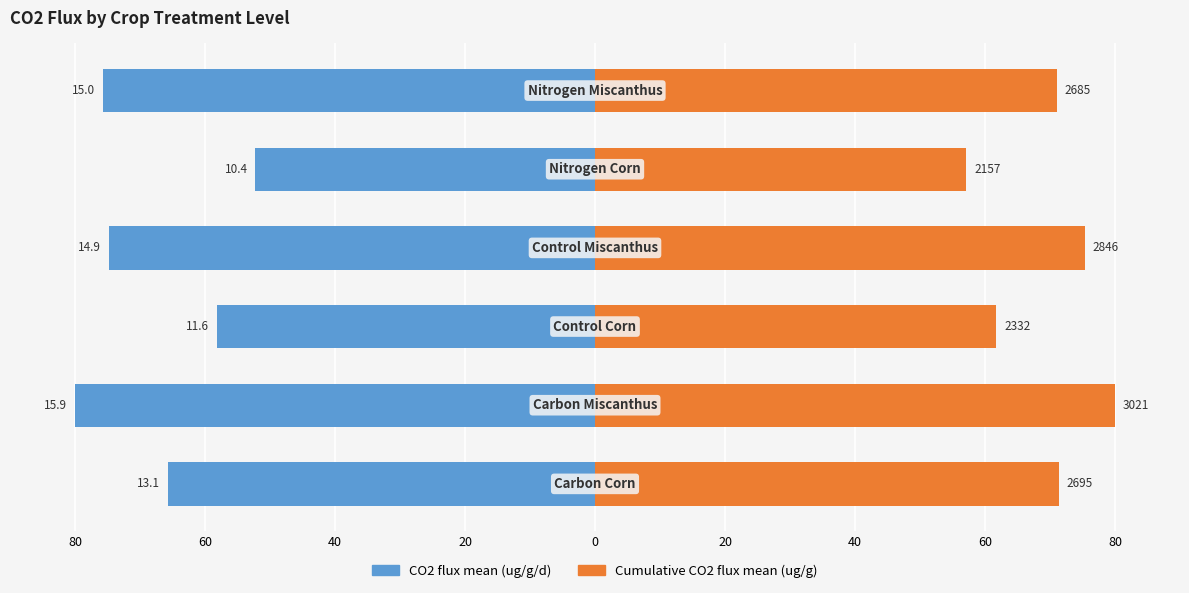

How many data points does each series have?

6